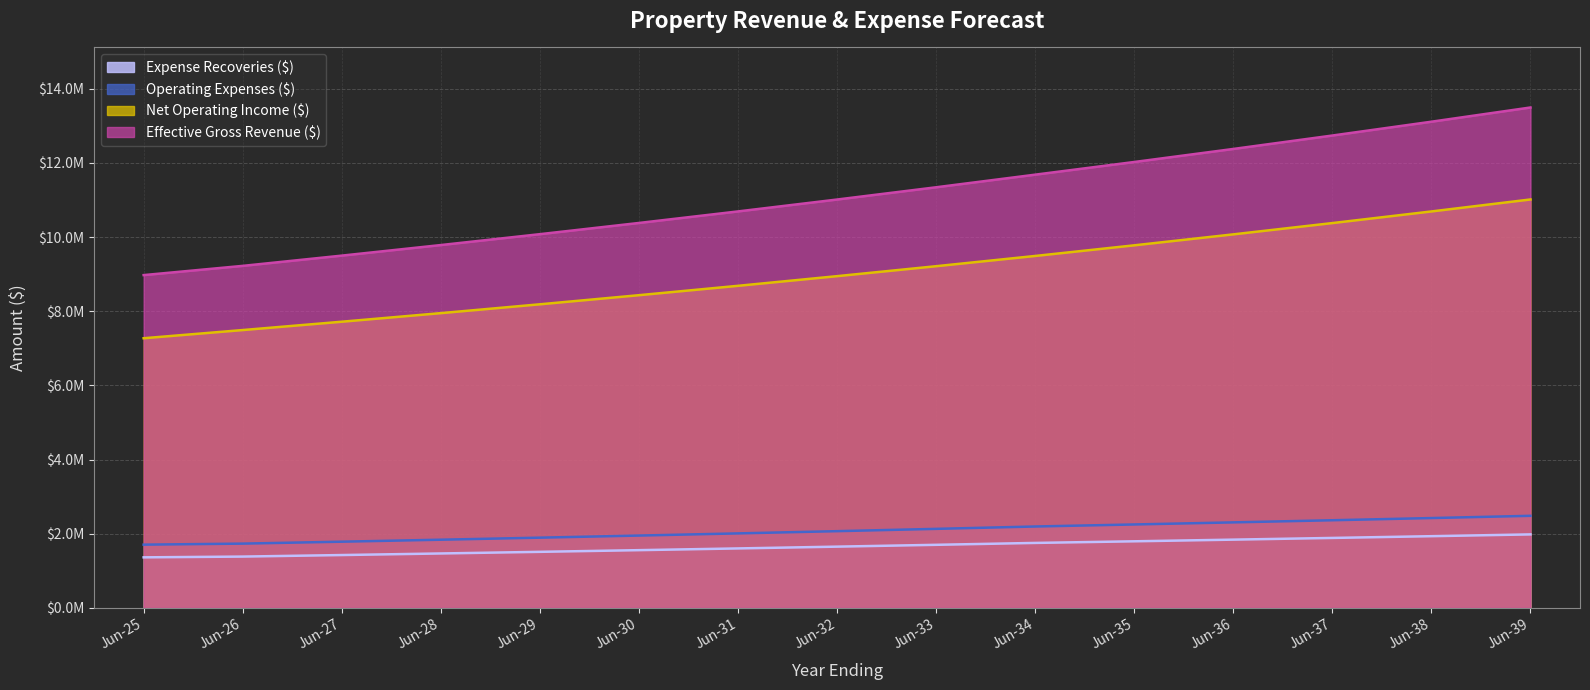

Which has a higher value, Jun-25 or Jun-37?

Jun-37